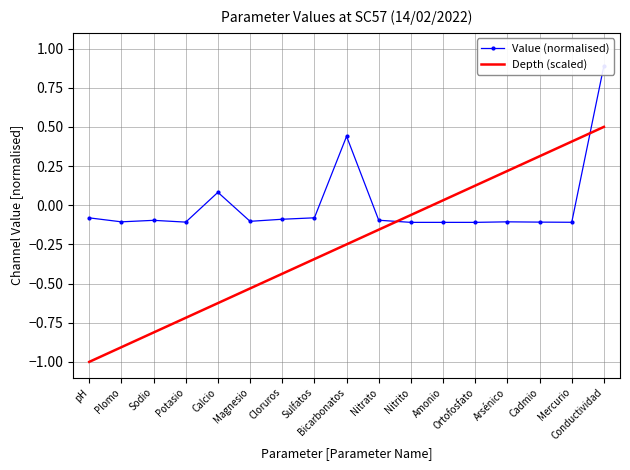

Is it true that Value (normalised) equals 0.7 at Bicarbonatos?

False